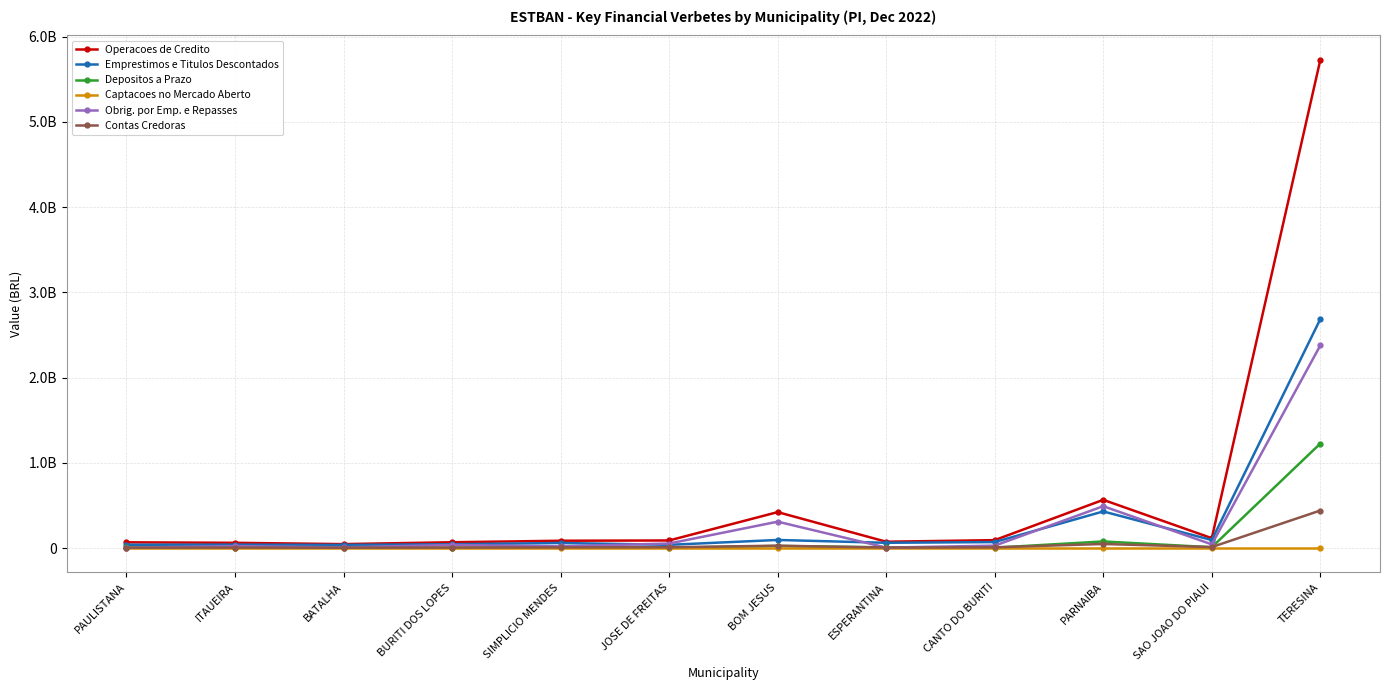

True or false: Depositos a Prazo and Obrig. por Emp. e Repasses cross at least once.

True